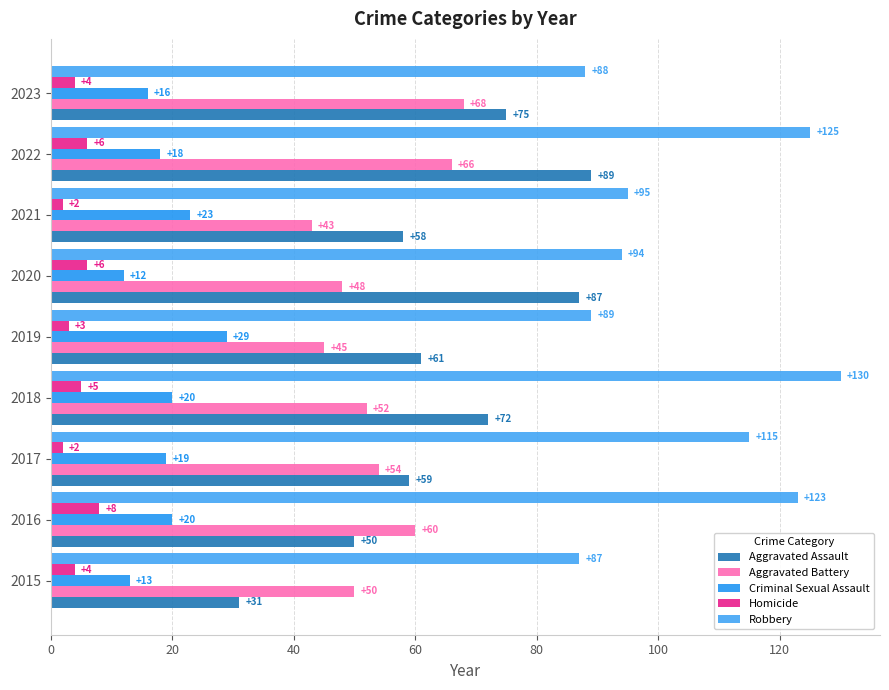

How many data points does each series have?

9